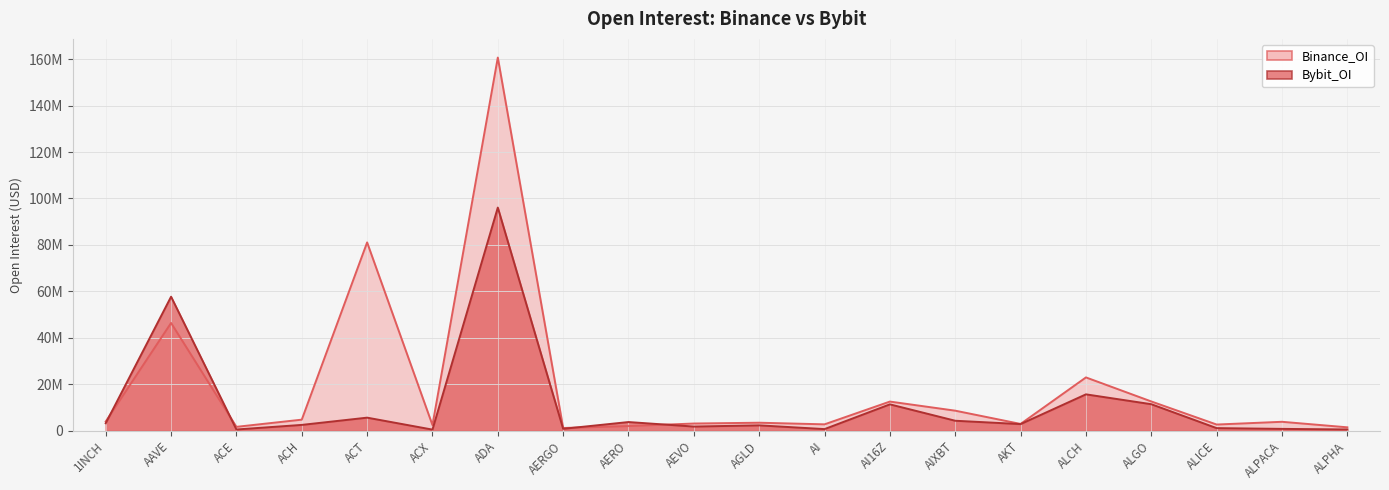

Where do Bybit_OI and Binance_OI first cross each other?

1INCH and AAVE